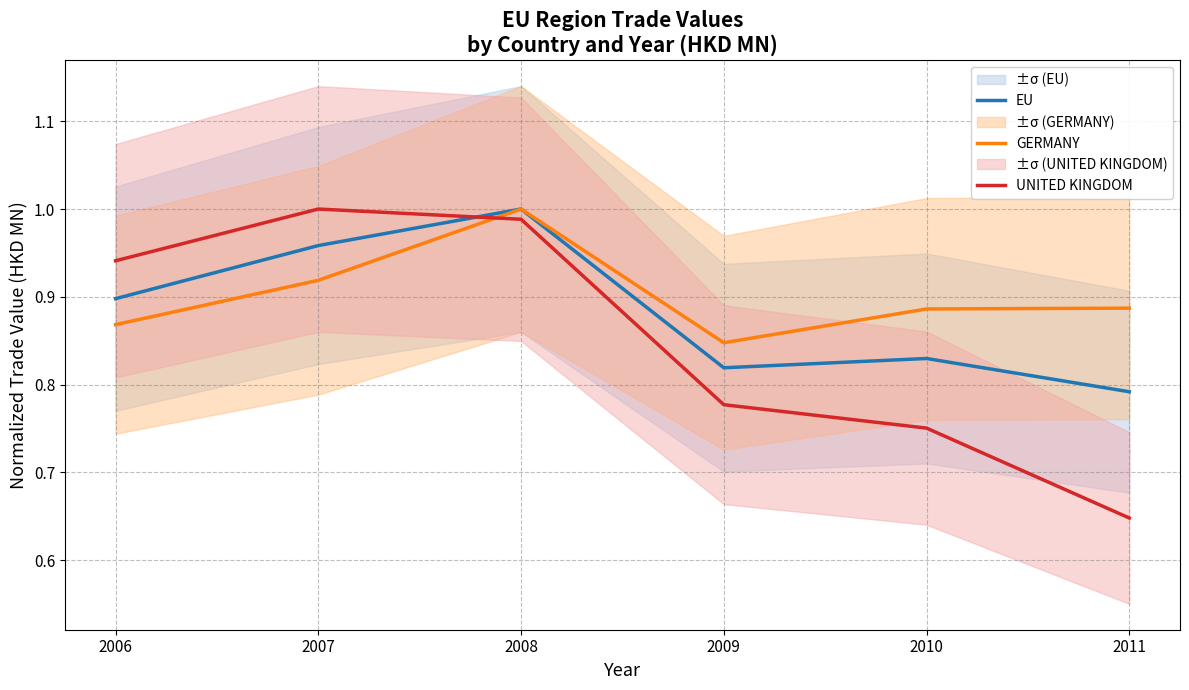

What is the value of the EU point at the 1st from the left?

0.9